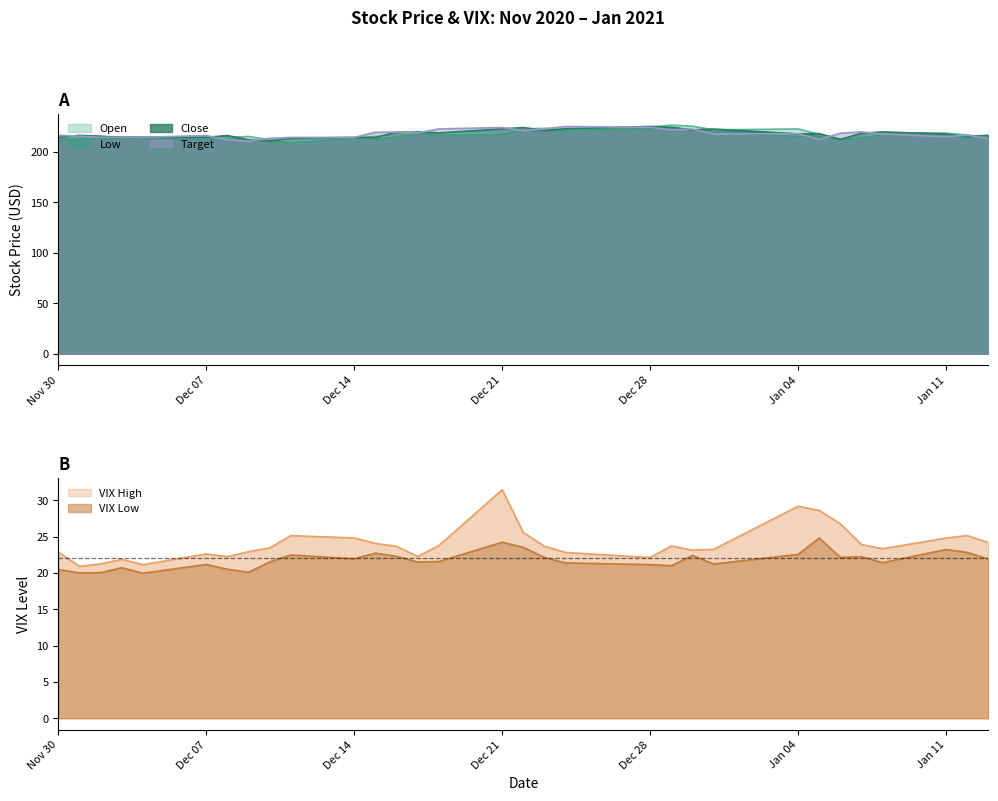

What is the value of the Open point at the 1st from the left?

214.1